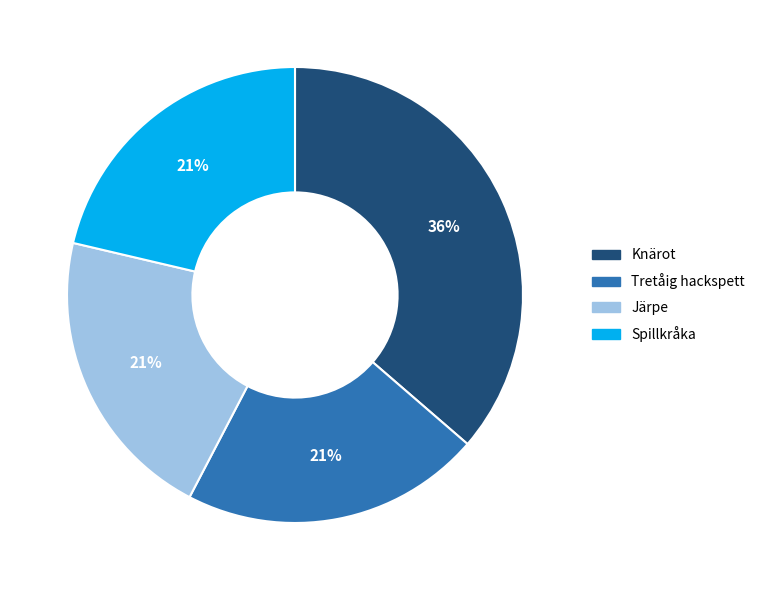

What is the largest slice in the pie chart?

Knärot